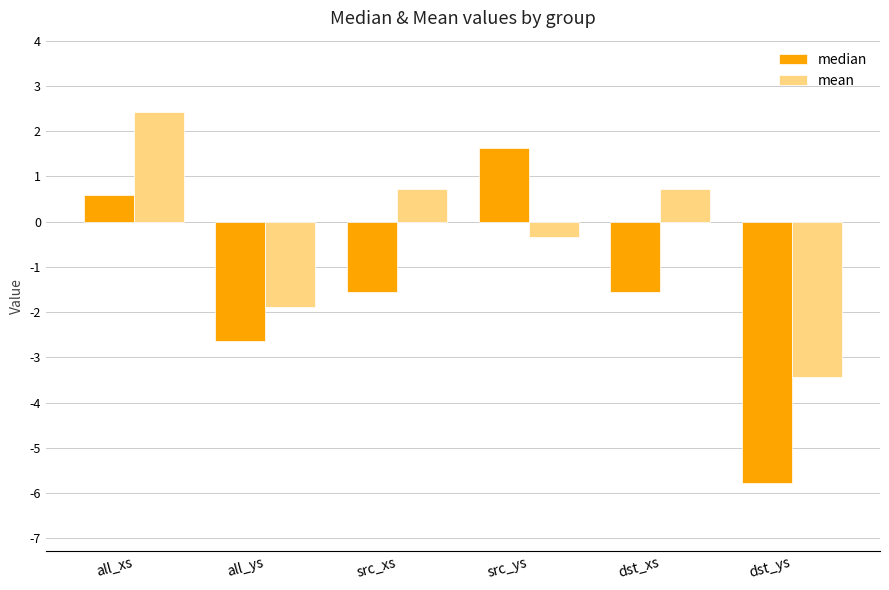

Reading right to left, list all the values displayed in this chart.

median: -5.8	-1.6	1.6	-1.6	-2.6	0.6
mean: -3.4	0.7	-0.3	0.7	-1.9	2.4